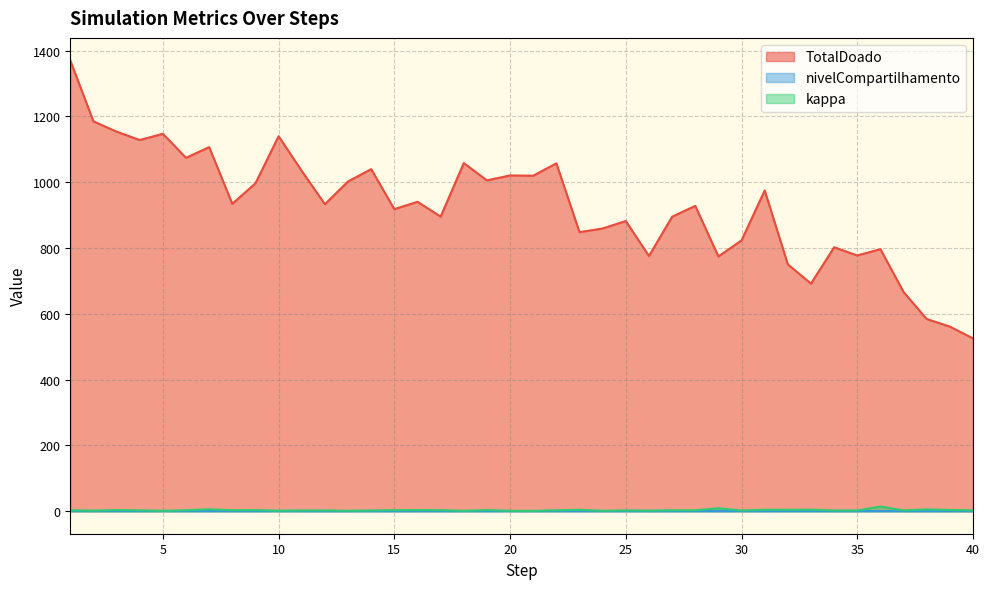

At which category does the chart reach its peak across all series?

1